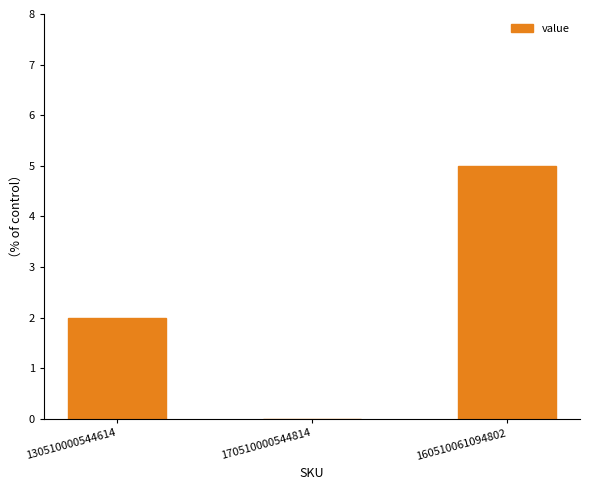

Are the bars horizontal?

No